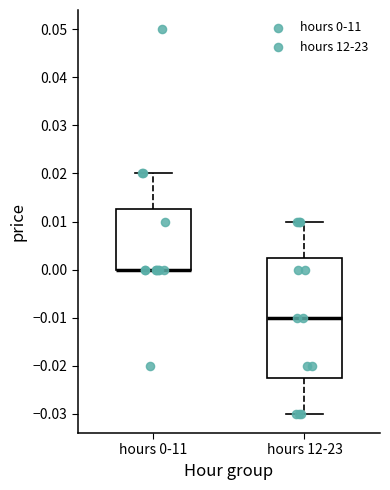

Where is the lower edge of the box for hours 12-23 on the y-axis? The values are not printed on the chart, so give them approximately, as read against the axis.

-0.022